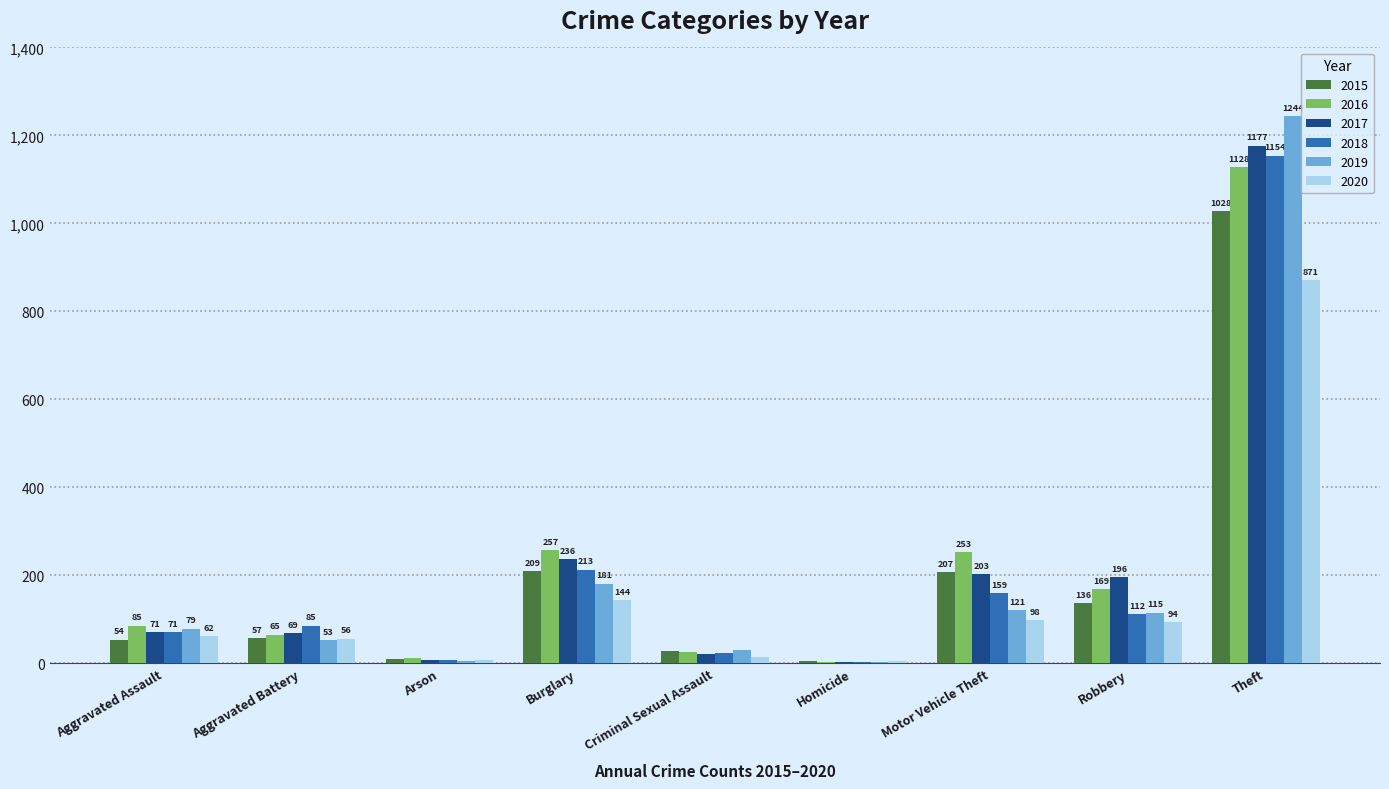

Which series has the largest total across all categories?

2016